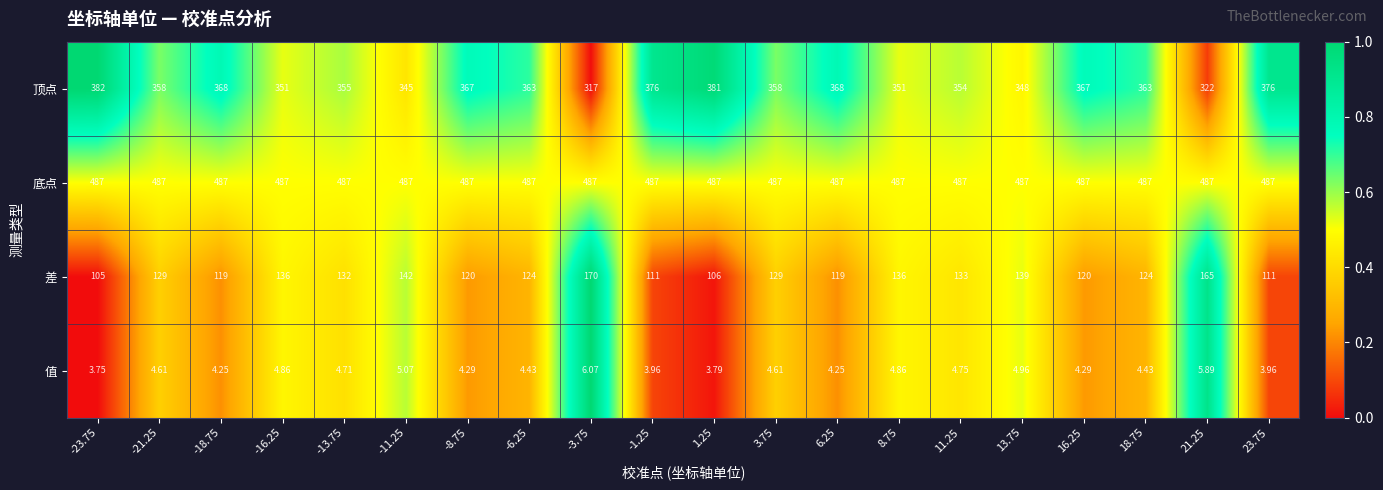

At 3.75, list the series in order from smallest to largest.

值, 差, 顶点, 底点